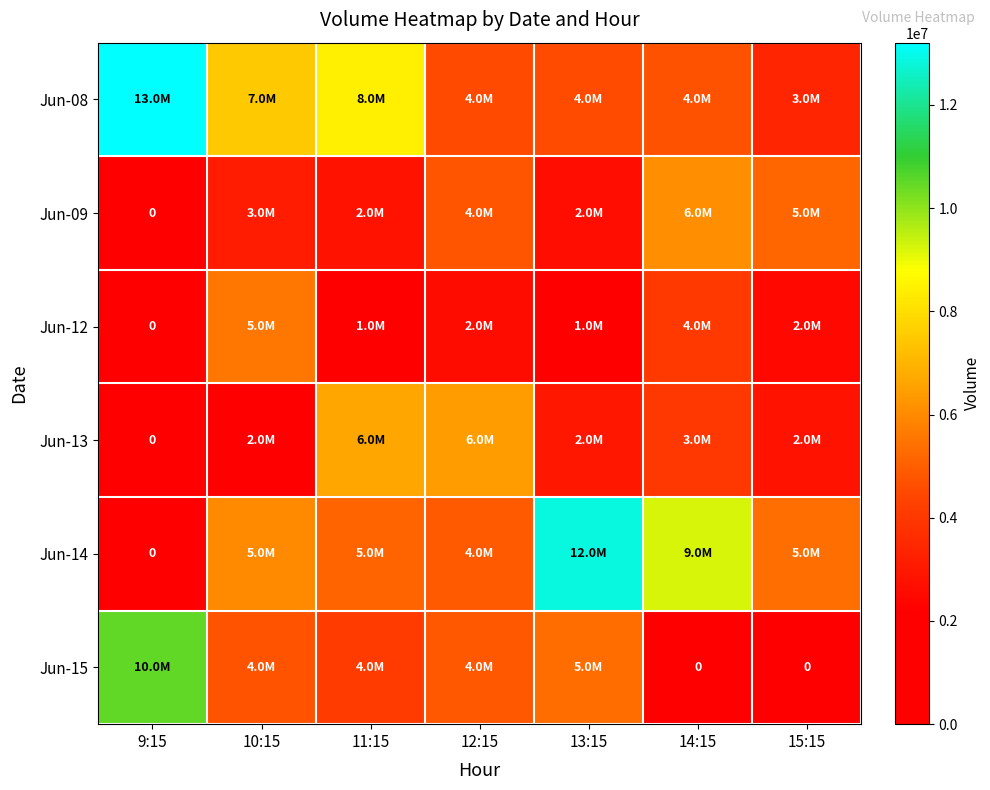

Rank the series by their maximum value, from highest to lowest.

Jun-08, Jun-14, Jun-15, Jun-13, Jun-09, Jun-12